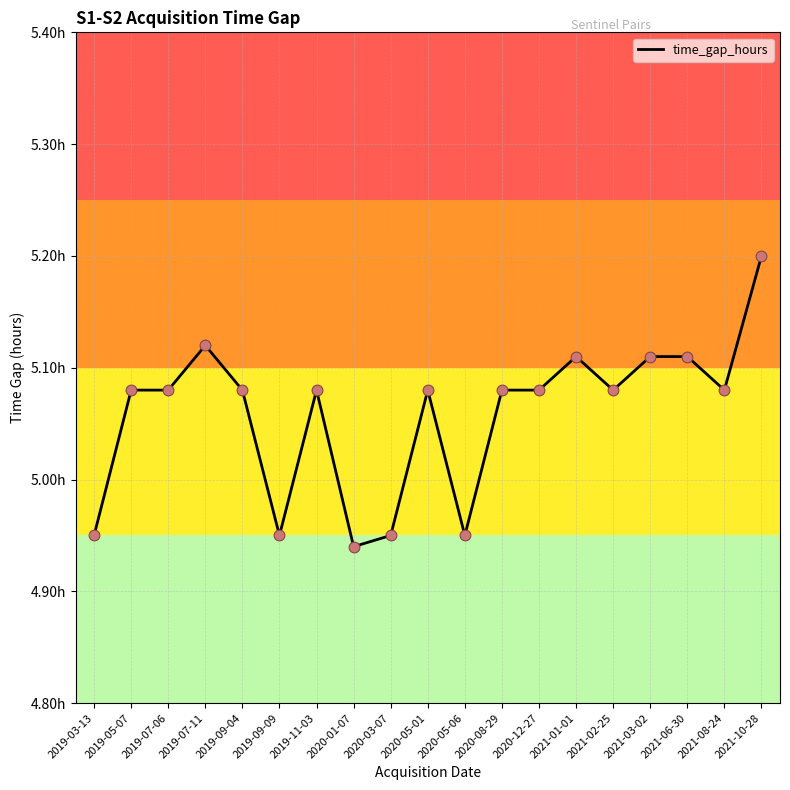

What is the ratio of the value at 2020-08-29 to the value at 2019-09-09?

1.0